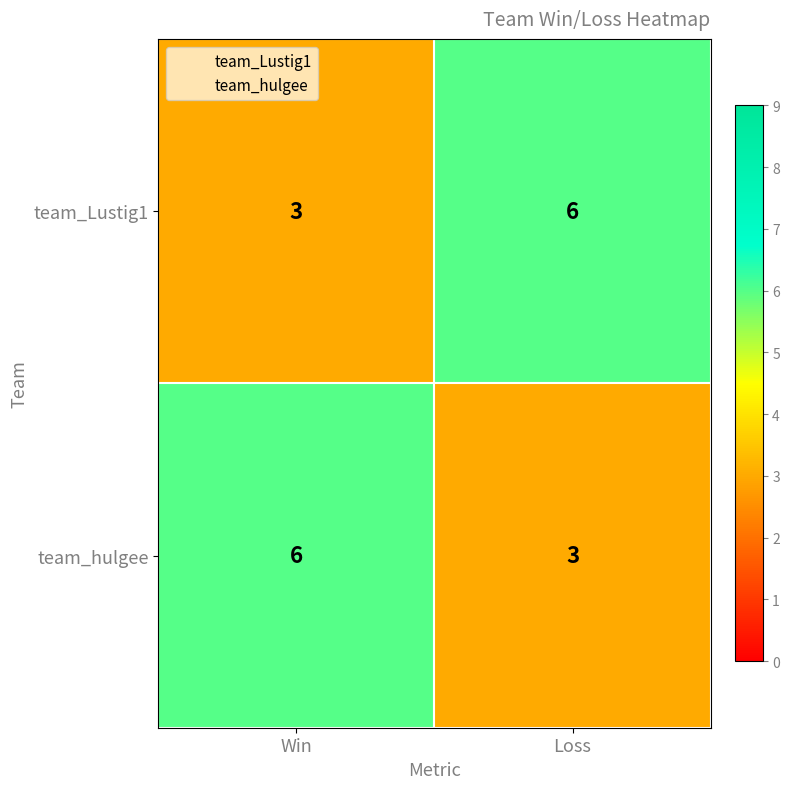

Reading left to right, transcribe all the data shown in this chart.

team_Lustig1: Win=3	Loss=6
team_hulgee: Win=6	Loss=3